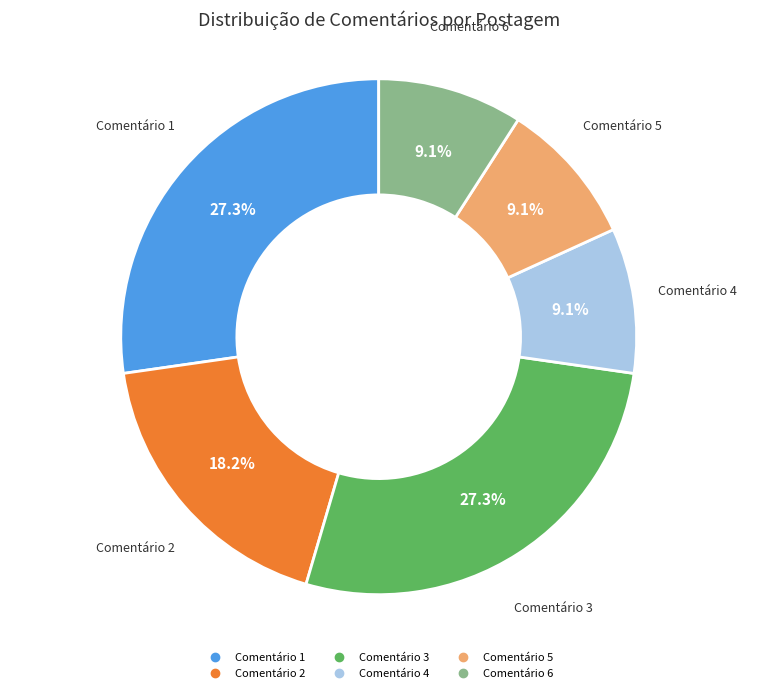

What portion of the pie excludes Comentário 4?

90.9%